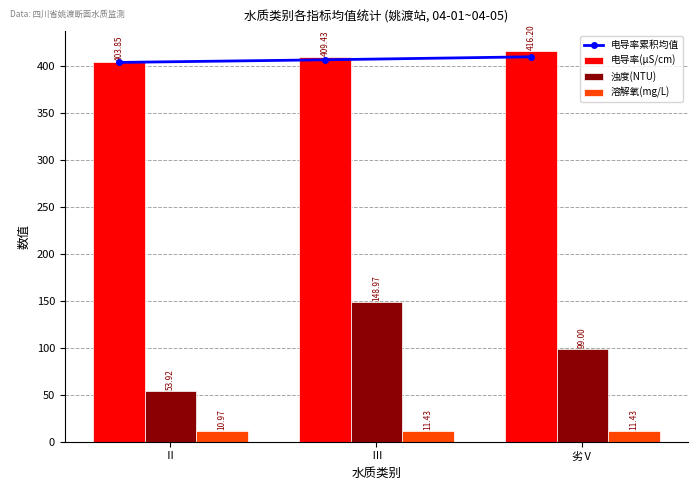

How many data points does each series have?

3